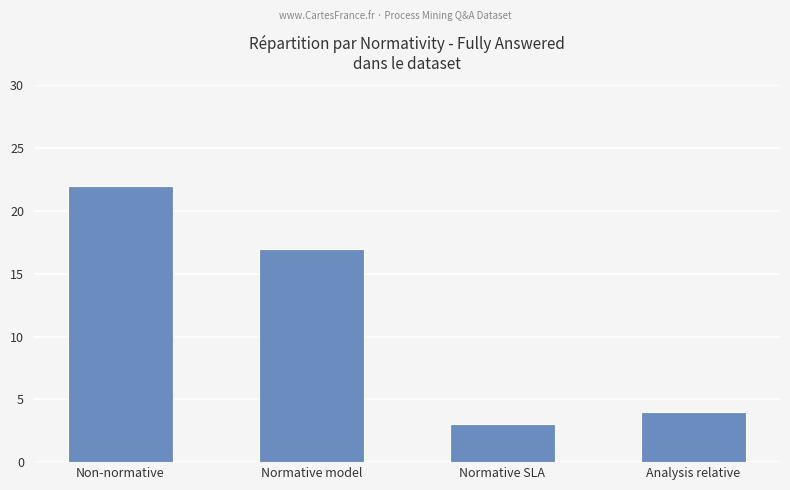

What is the minimum value shown in the chart?

3